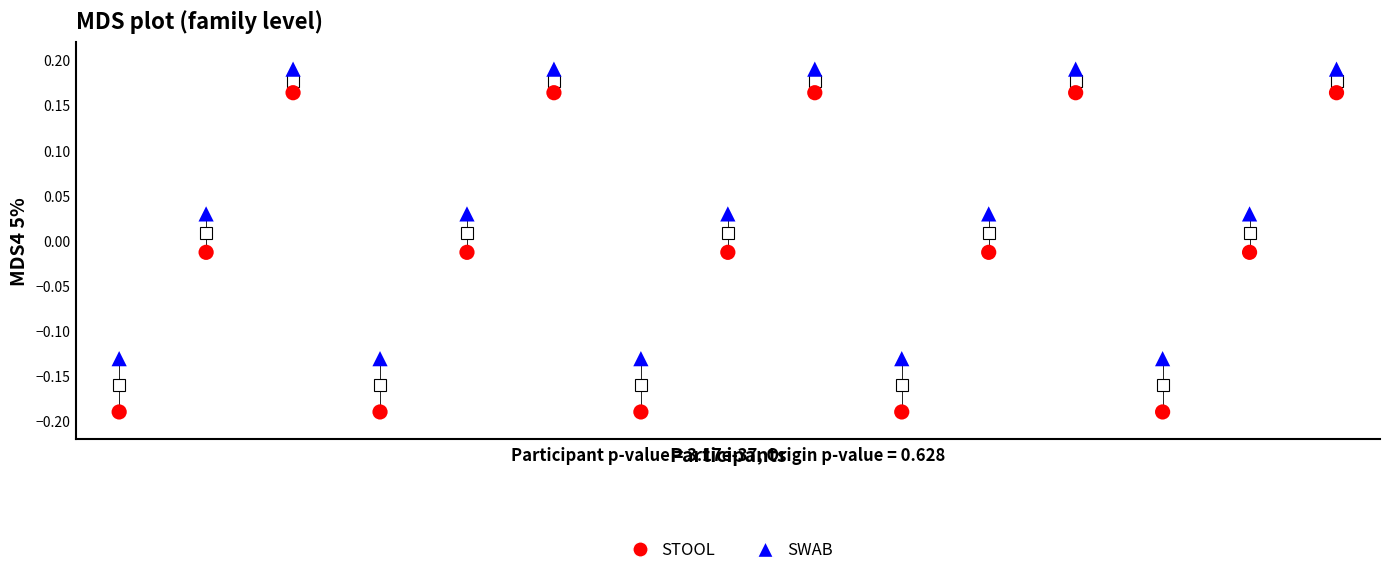

Across all data points, what is the range of Y values (max minus min)?

0.4